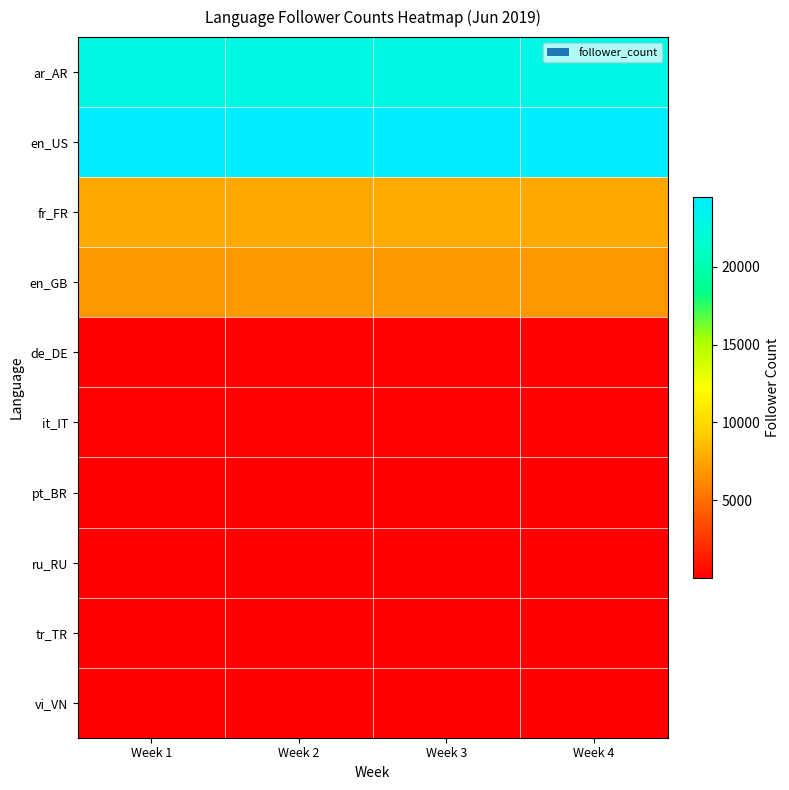

Reading right to left, transcribe all the data shown in this chart.

ar_AR: Week 4=22900.3	Week 3=22757.3	Week 2=22713.7	Week 1=22701.4
en_US: Week 4=24463.4	Week 3=24480.7	Week 2=24454.0	Week 1=24422.4
fr_FR: Week 4=7656.9	Week 3=7663.1	Week 2=7643.7	Week 1=7625.9
en_GB: Week 4=6889.0	Week 3=6910.1	Week 2=6902.7	Week 1=6892.1
de_DE: Week 4=116.4	Week 3=115.6	Week 2=114.0	Week 1=112.0
it_IT: Week 4=129.0	Week 3=129.1	Week 2=129.4	Week 1=129.3
pt_BR: Week 4=51.7	Week 3=51.3	Week 2=50.9	Week 1=48.9
ru_RU: Week 4=18.0	Week 3=18.0	Week 2=18.0	Week 1=18.0
tr_TR: Week 4=45.0	Week 3=44.1	Week 2=43.3	Week 1=45.4
vi_VN: Week 4=38.0	Week 3=38.0	Week 2=38.0	Week 1=37.7